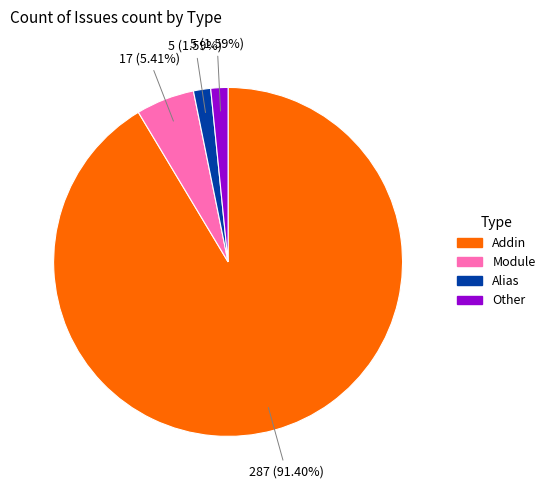

Which slice is the largest?

Addin